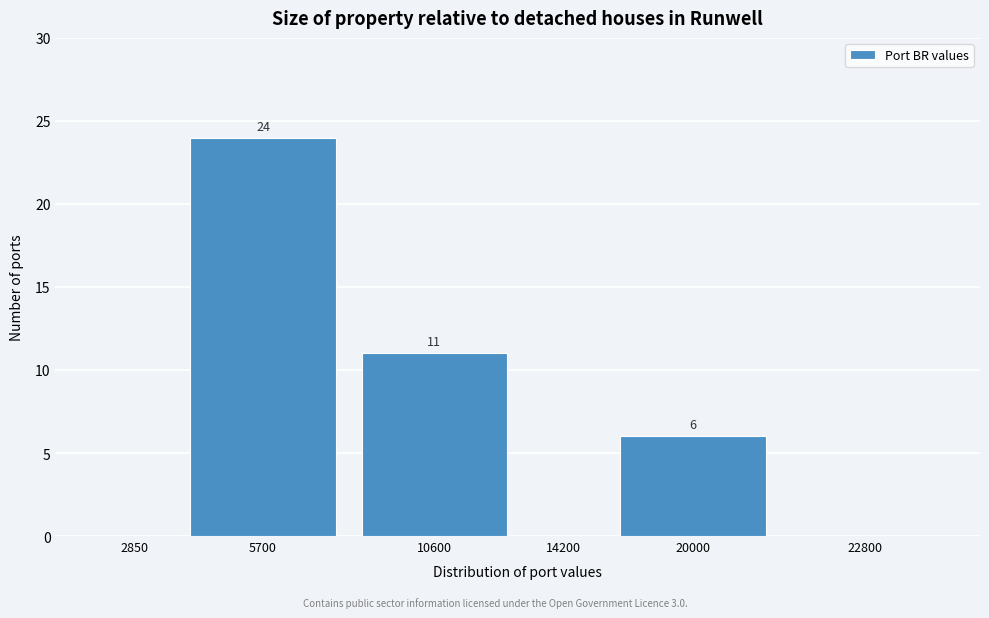

Reading left to right, extract all data points from this chart.

2850=0	5700=24	10600=11	14200=0	20000=6	22800=0